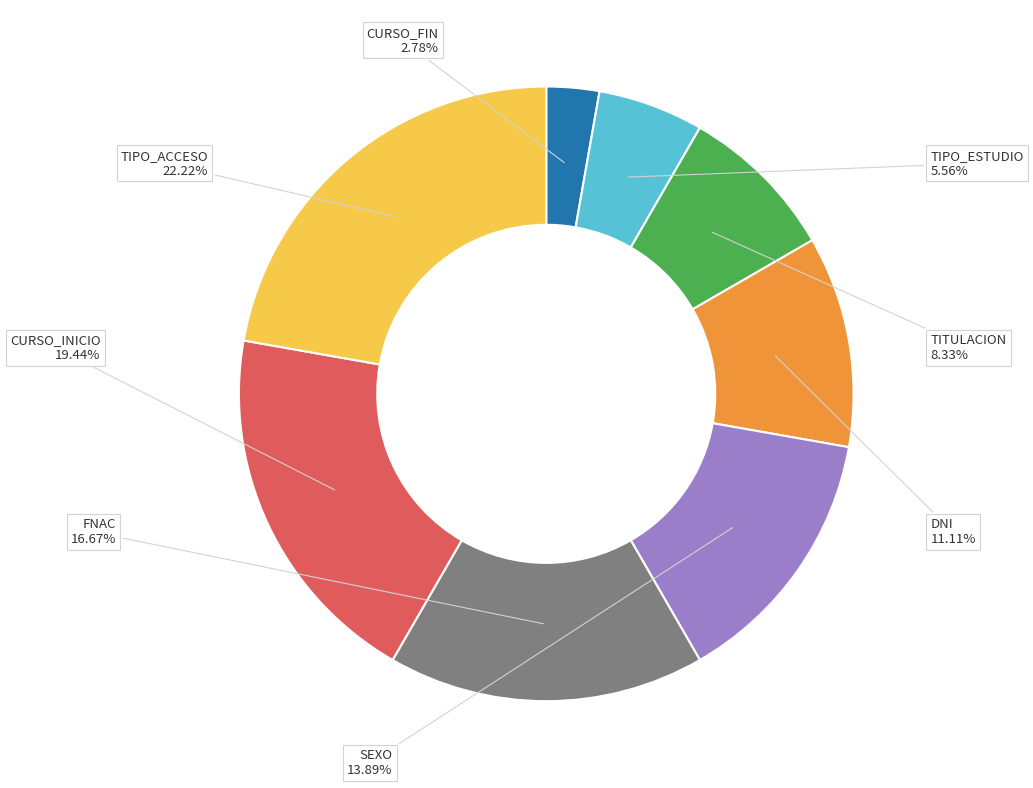

Does any single category account for the majority?

No